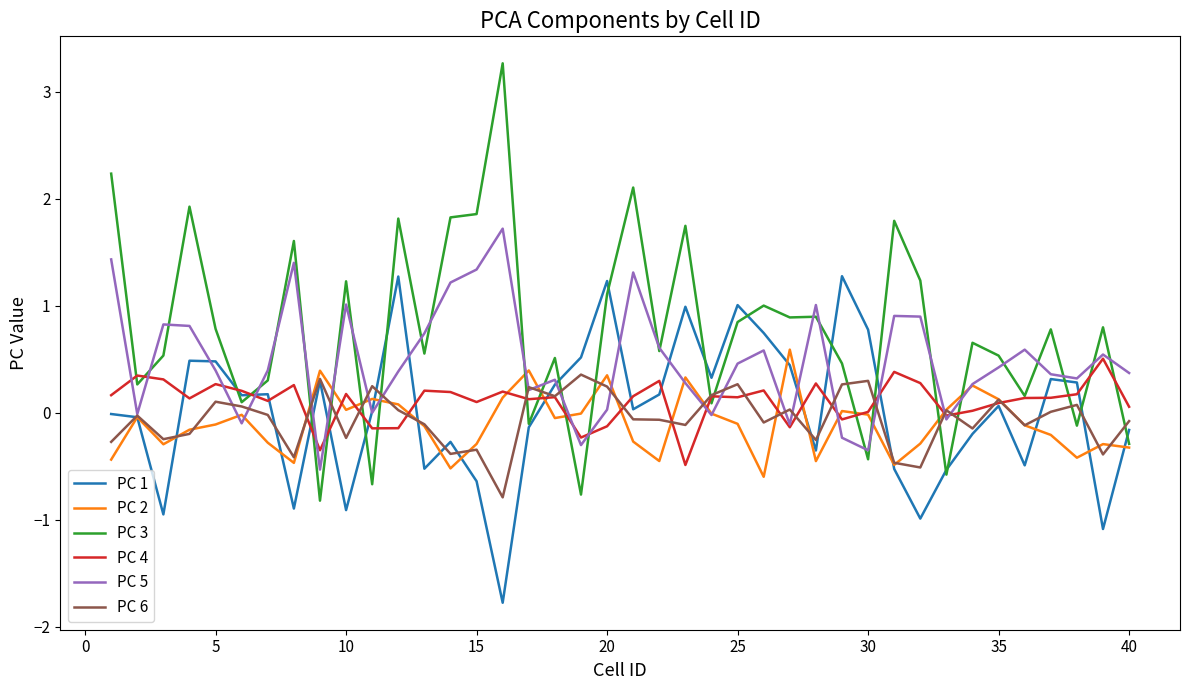

Which series has the largest range (max minus min)?

PC 3